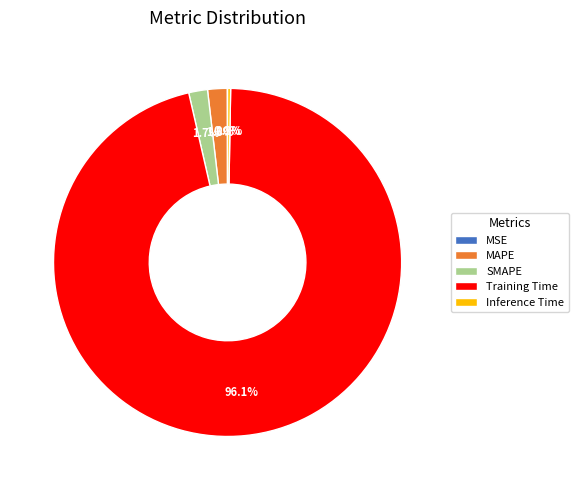

Which has a higher value, Inference Time or SMAPE?

SMAPE